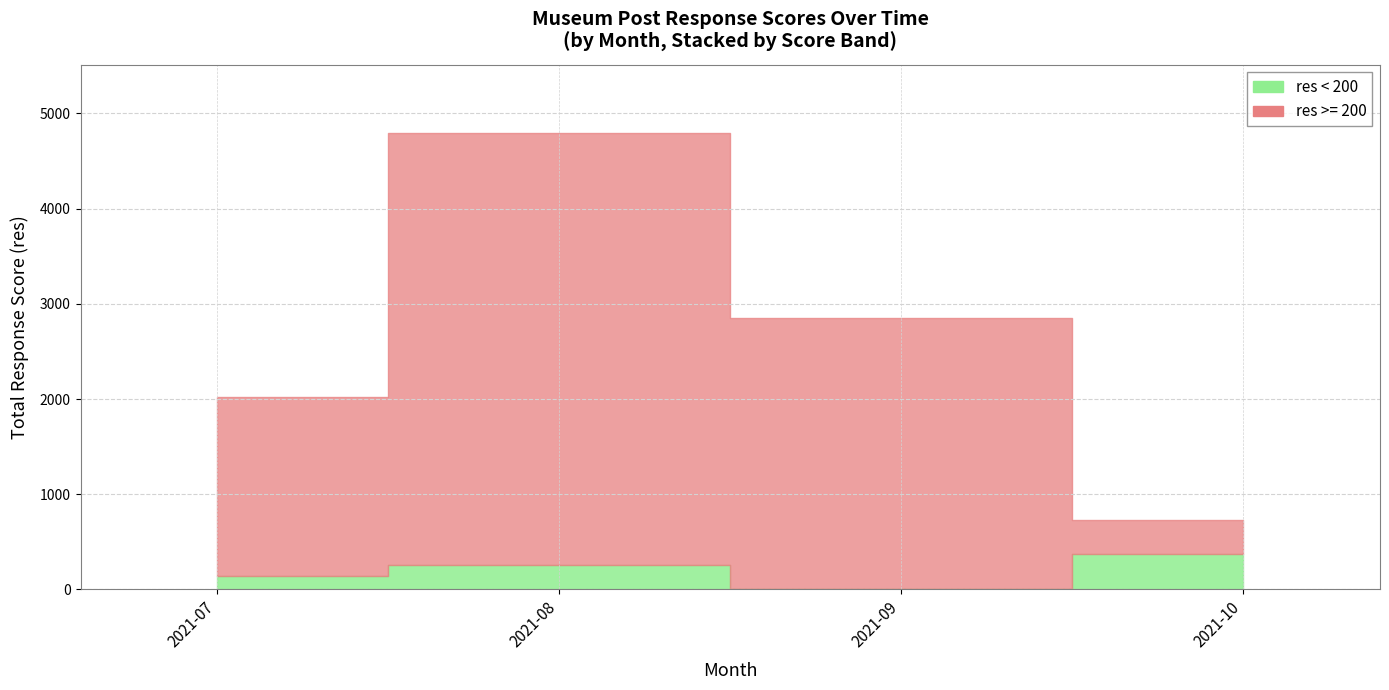

The chart shows a value of 74 at 2021-10-09. True or false?

False